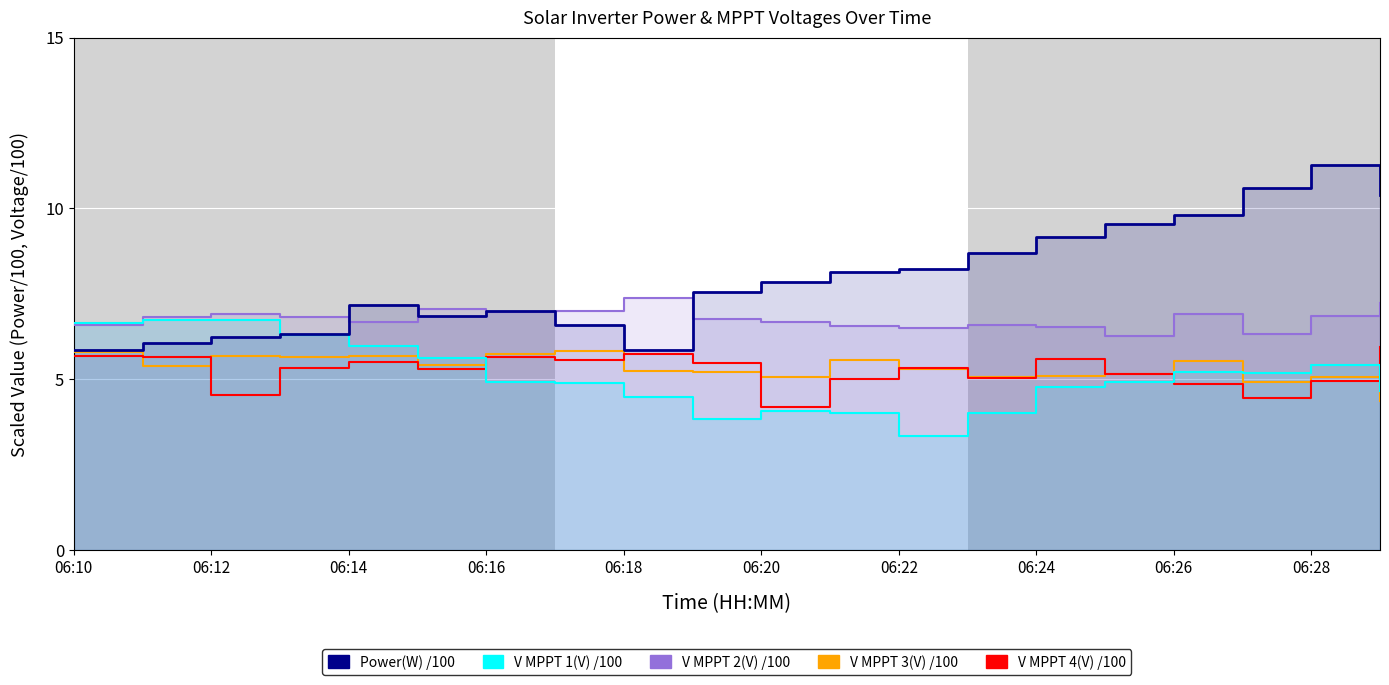

True or false: V MPPT 1(V) /100 and V MPPT 3(V) /100 cross at least once.

True